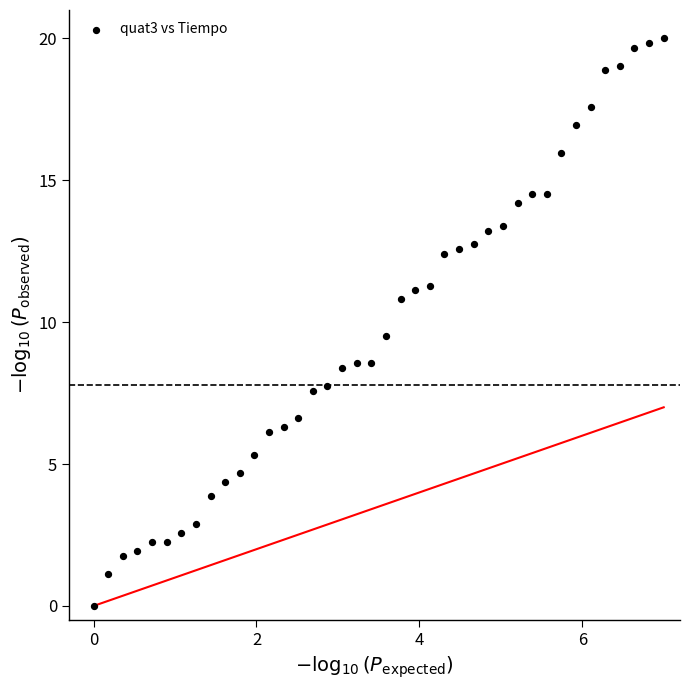

What is the range of X values (max minus min)?

7.0